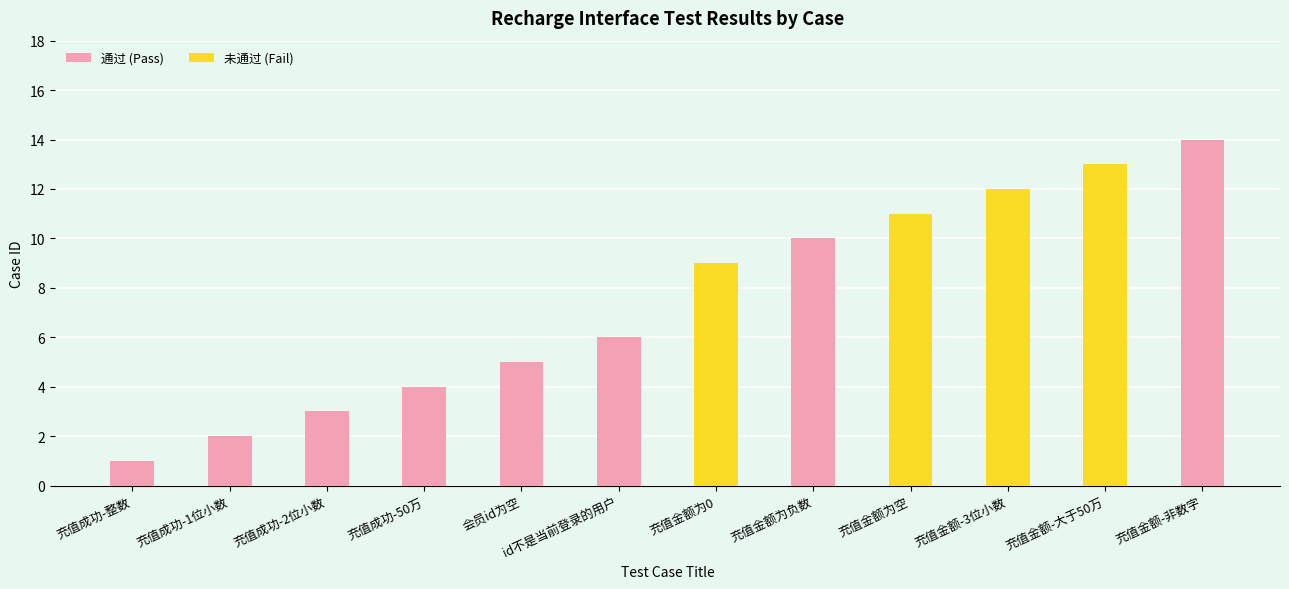

Between 充值成功-1位小数 and 充值金额为空, which series saw the biggest shift?

未通过 (Fail)